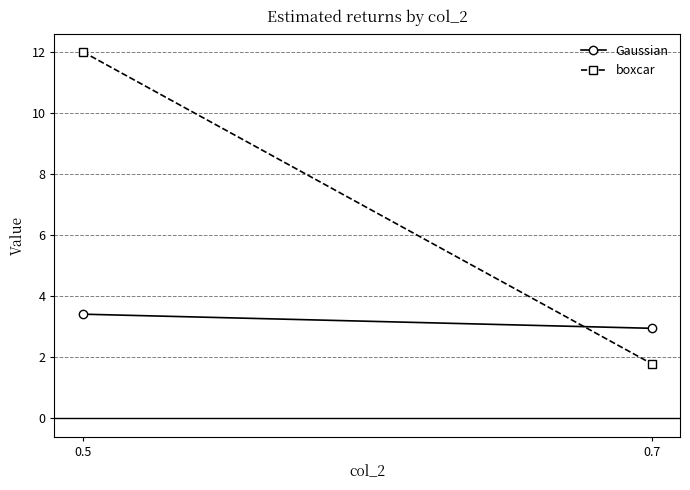

At how many categories does at least one series exceed 2?

2